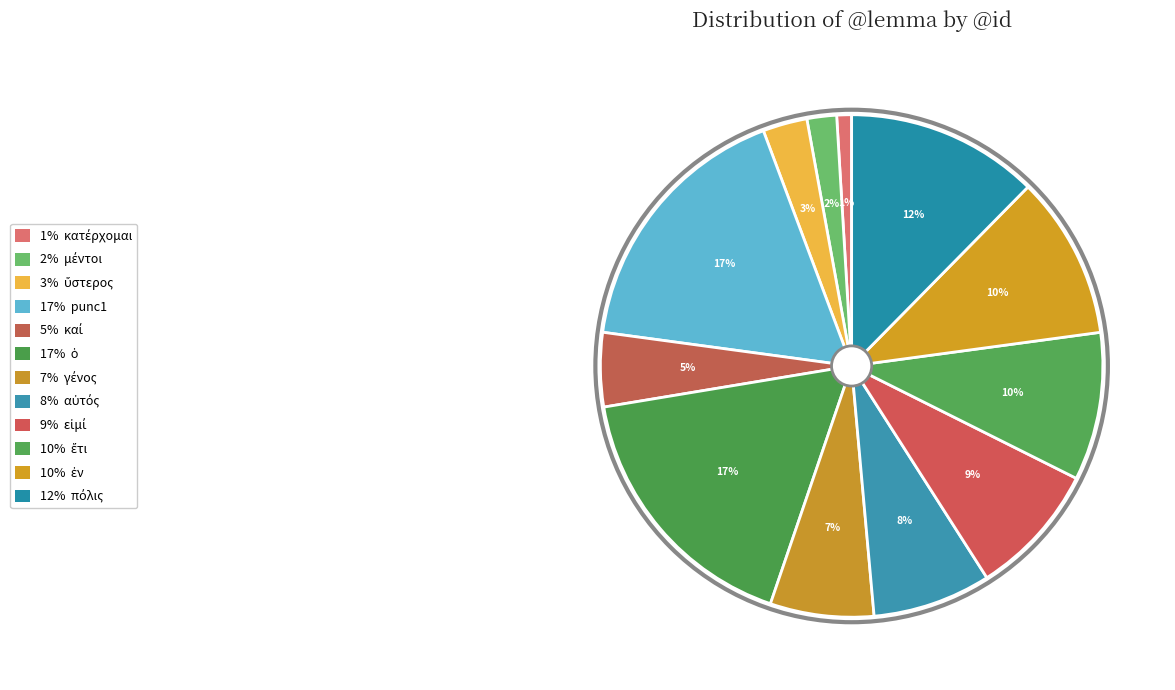

Count the number of slices in the pie.

12